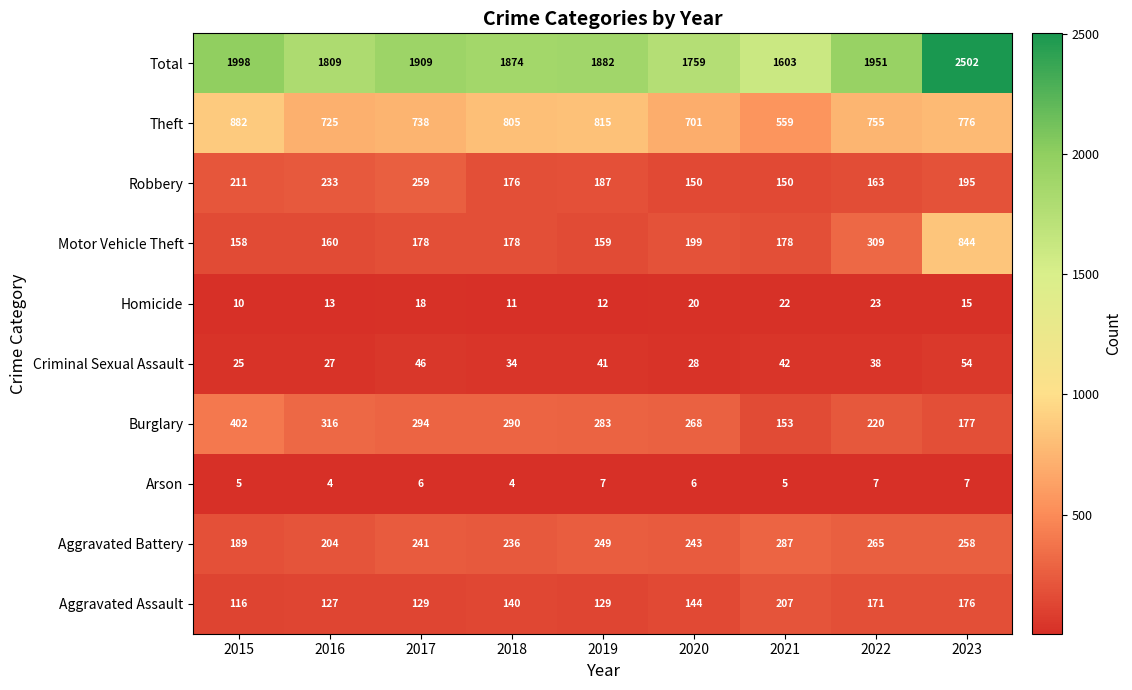

The value of Criminal Sexual Assault at 2021 is 42. True or false?

True